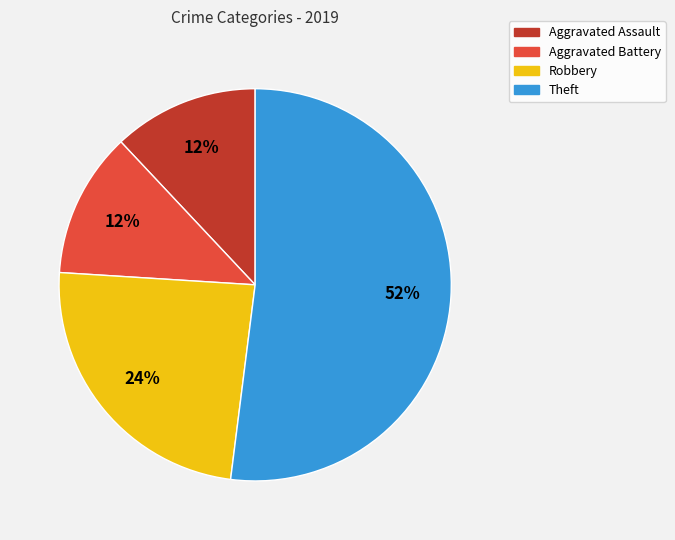

How many slices are in this pie chart?

4